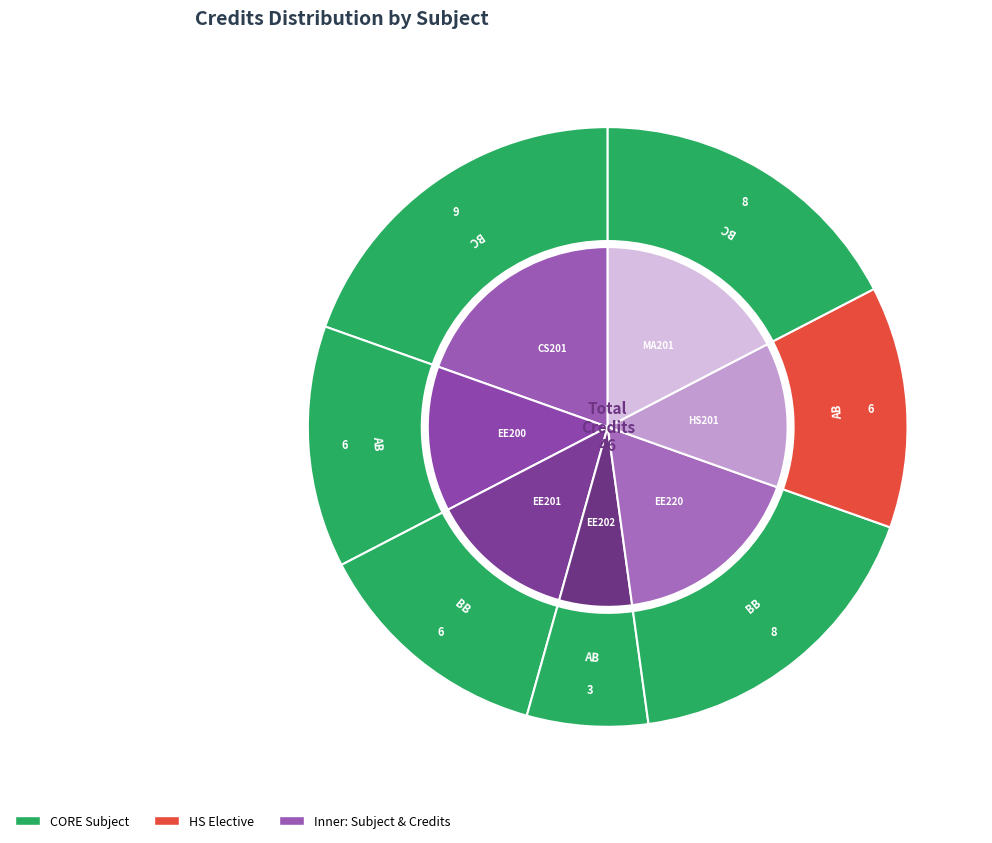

Which has a higher value, HS201
Introductory
Microeconomics or CS201
Object Oriented
Programming?

CS201
Object Oriented
Programming